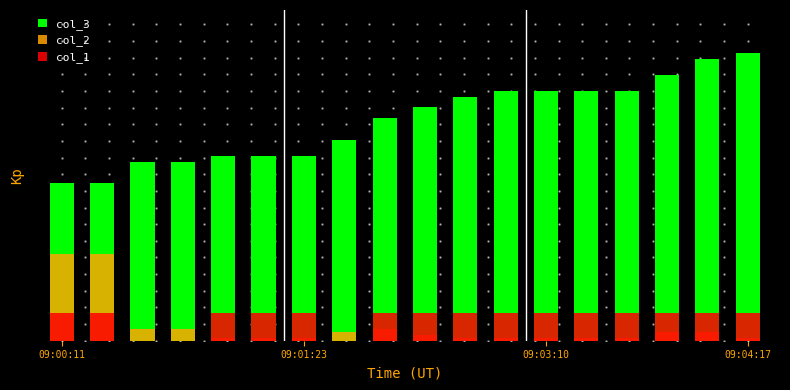

What is the average value of the col_1 series?

4.3